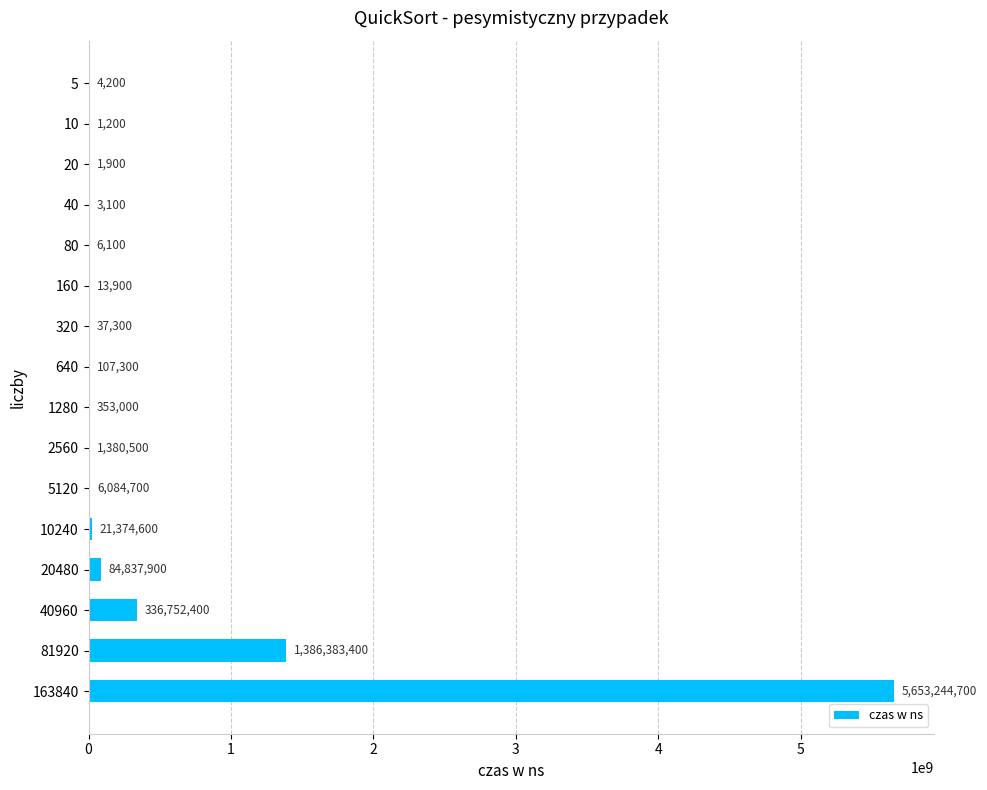

The chart shows a value of 5653244700 at 163840. True or false?

True